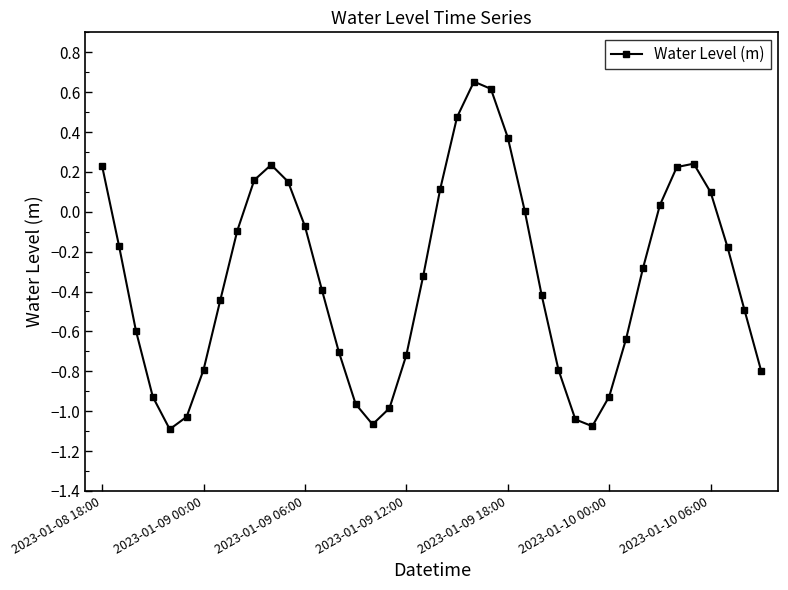

What is the difference between the maximum and minimum values?

1.7